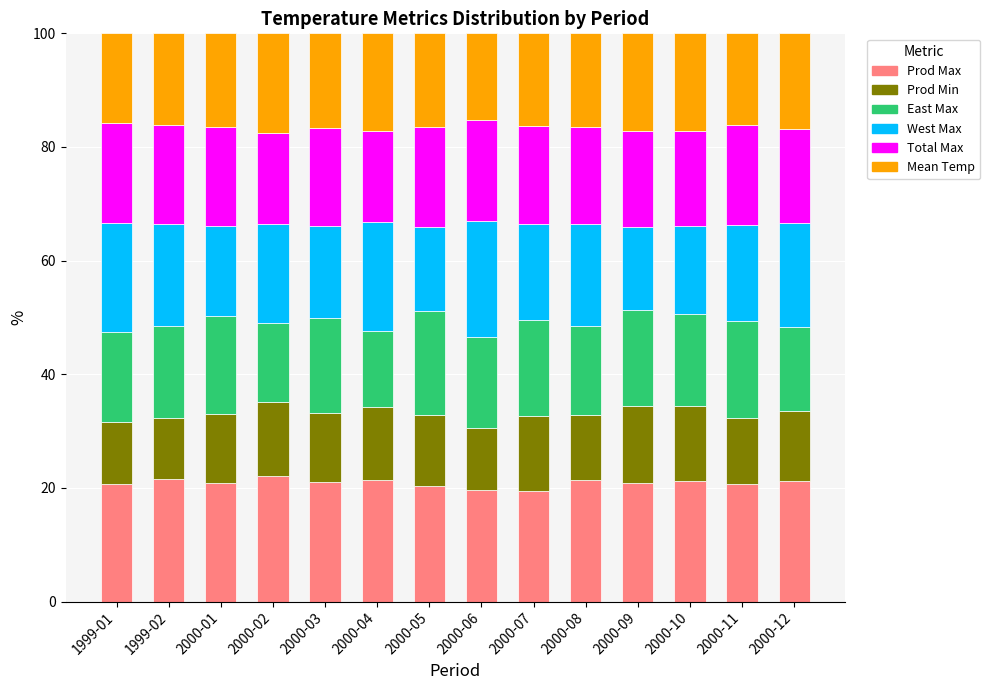

What is the lowest value of the Prod Max series?

19.5